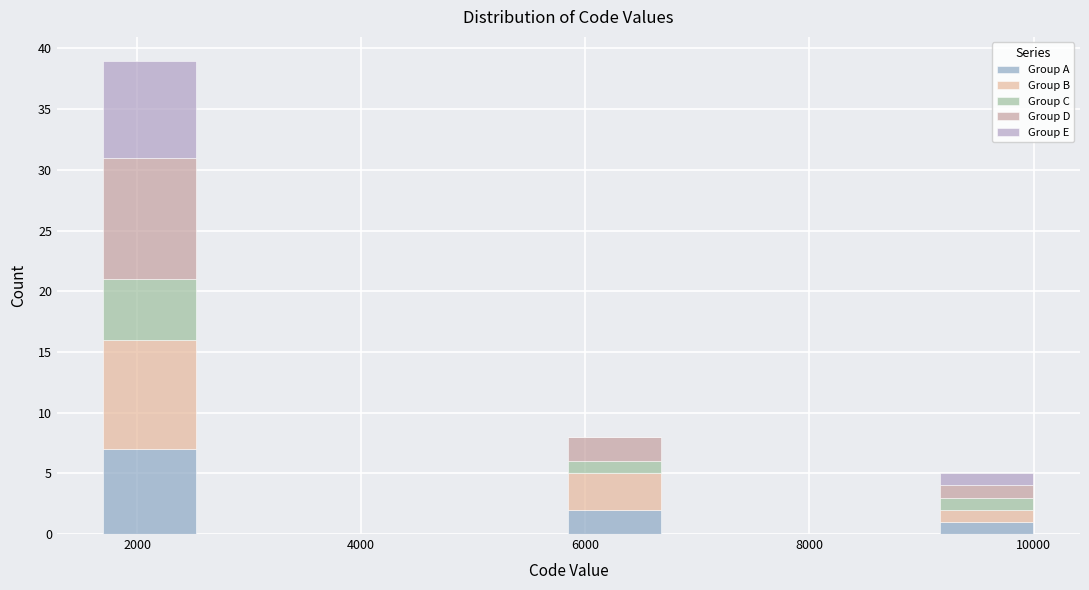

Which range on the x-axis has the tallest stacked bar (by total height)?

1800 to 2600